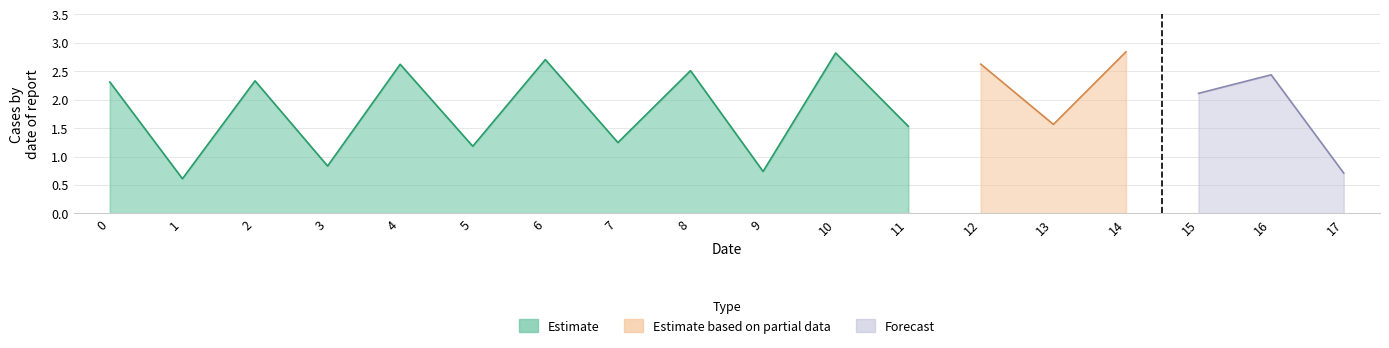

Where is the first local minimum?

1